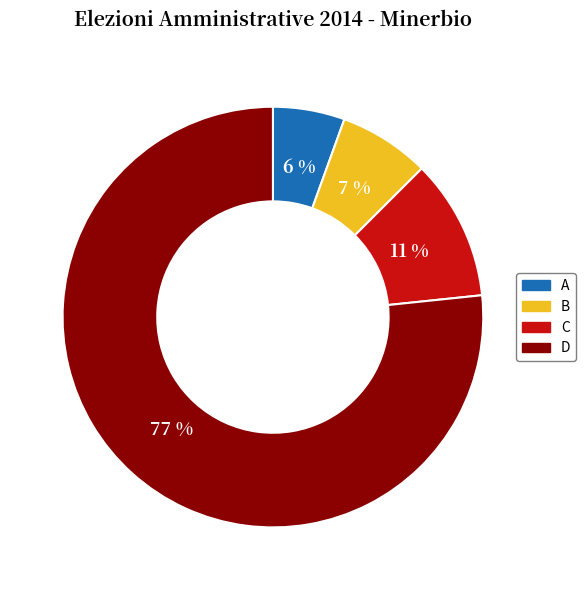

Is it true that B is 1% of the pie?

False